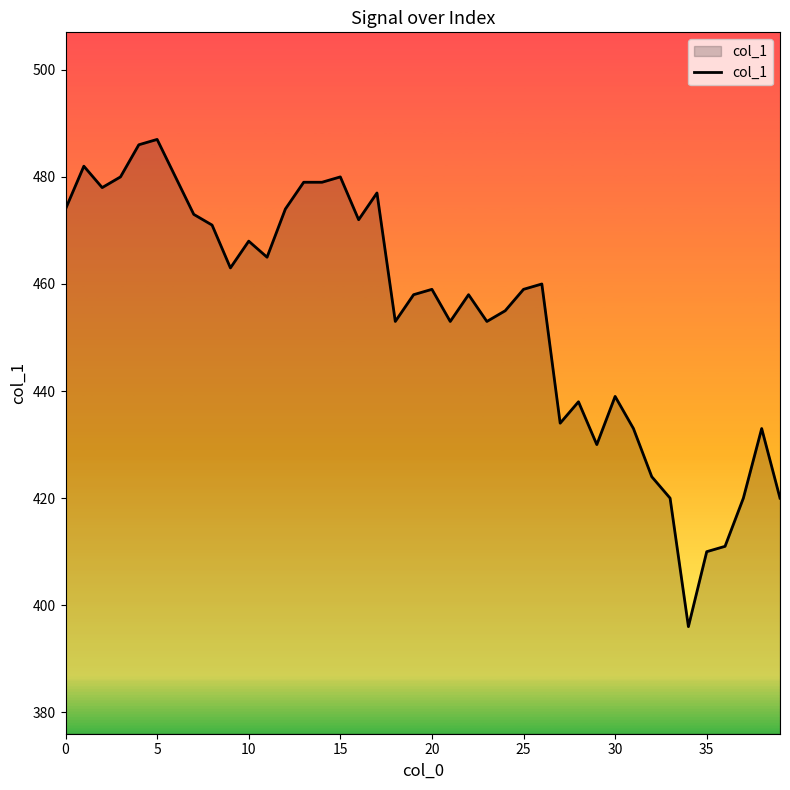

What is the smallest value displayed?

396